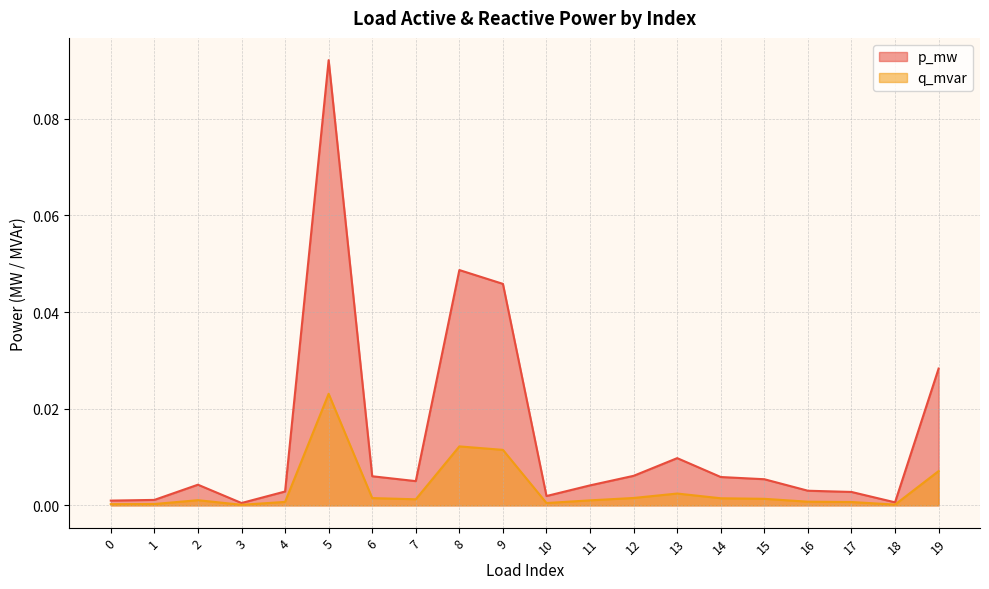

Rank the series at 8 from highest to lowest value.

p_mw, q_mvar